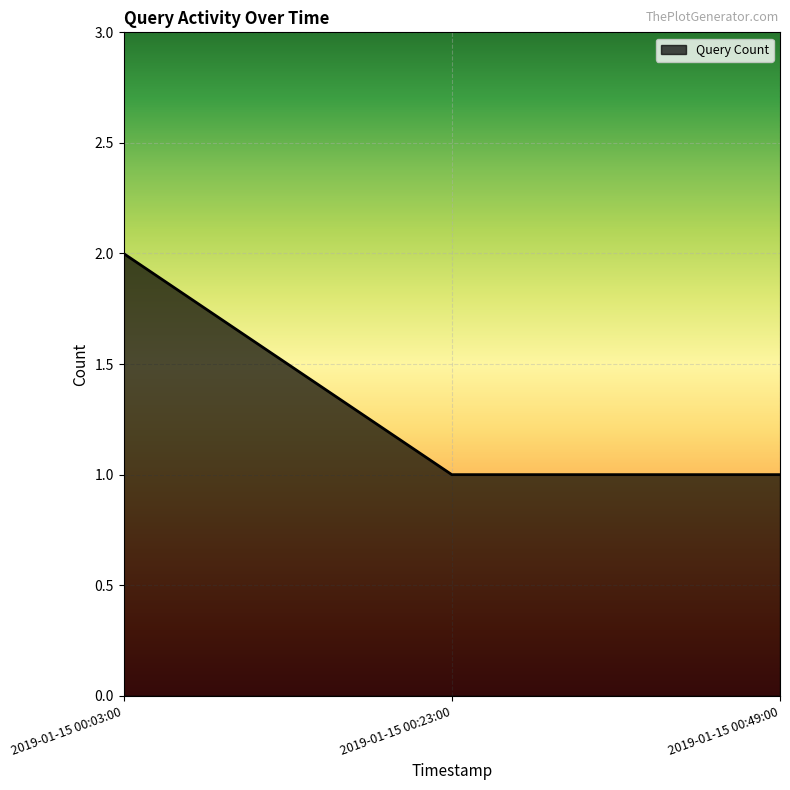

What is the ratio of the value at 2019-01-15 00:23:00 to the value at 2019-01-15 00:49:00?

1.0